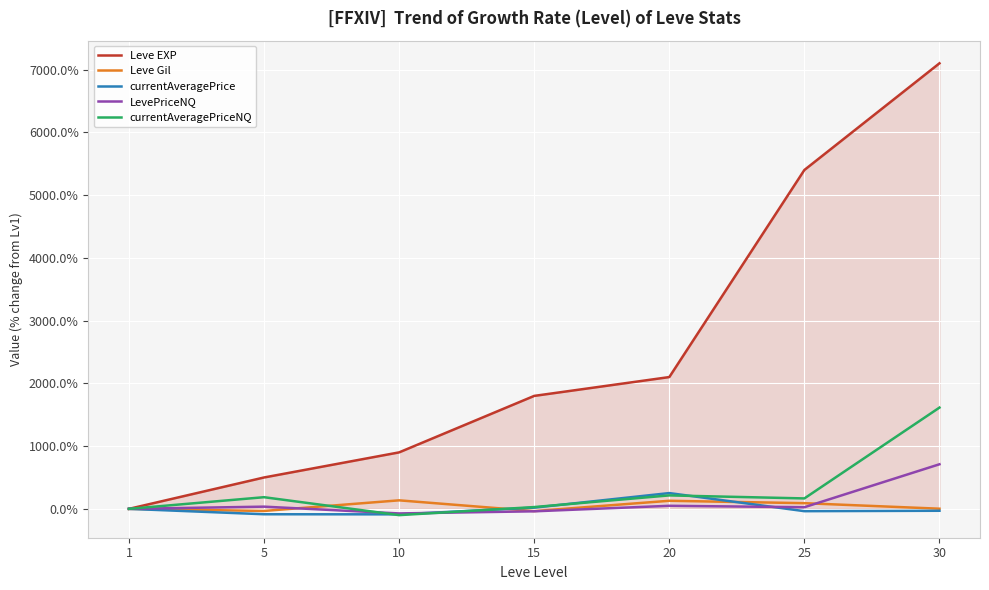

In currentAveragePriceNQ, how many points are lower than both neighbors (excluding endpoints)?

2